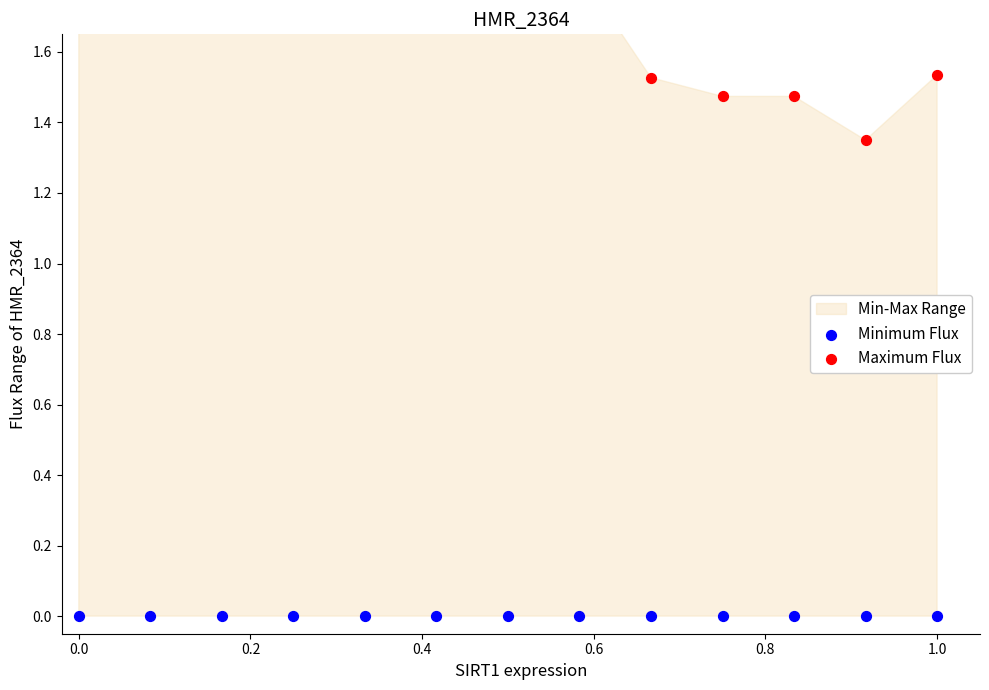

Which series reaches the maximum Y coordinate?

Maximum Flux